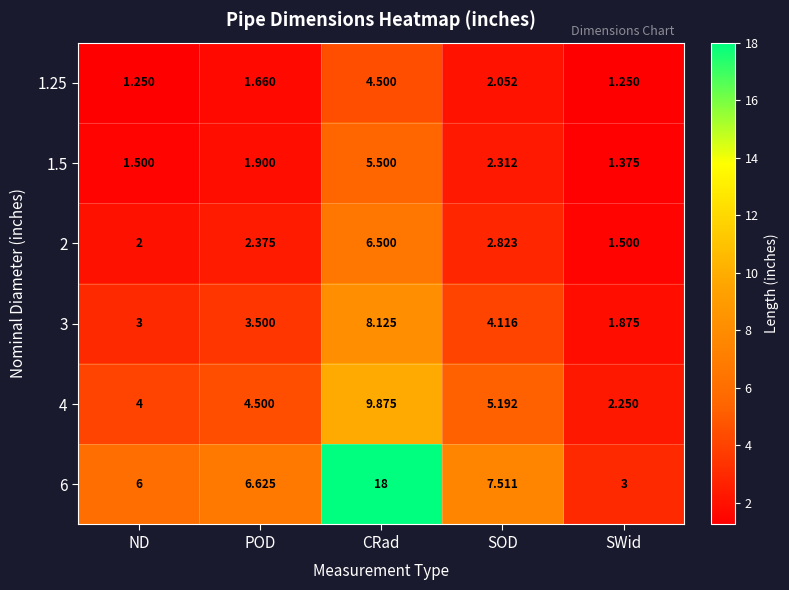

Rank the categories by 1.5 value from lowest to highest.

SWid, ND, POD, SOD, CRad